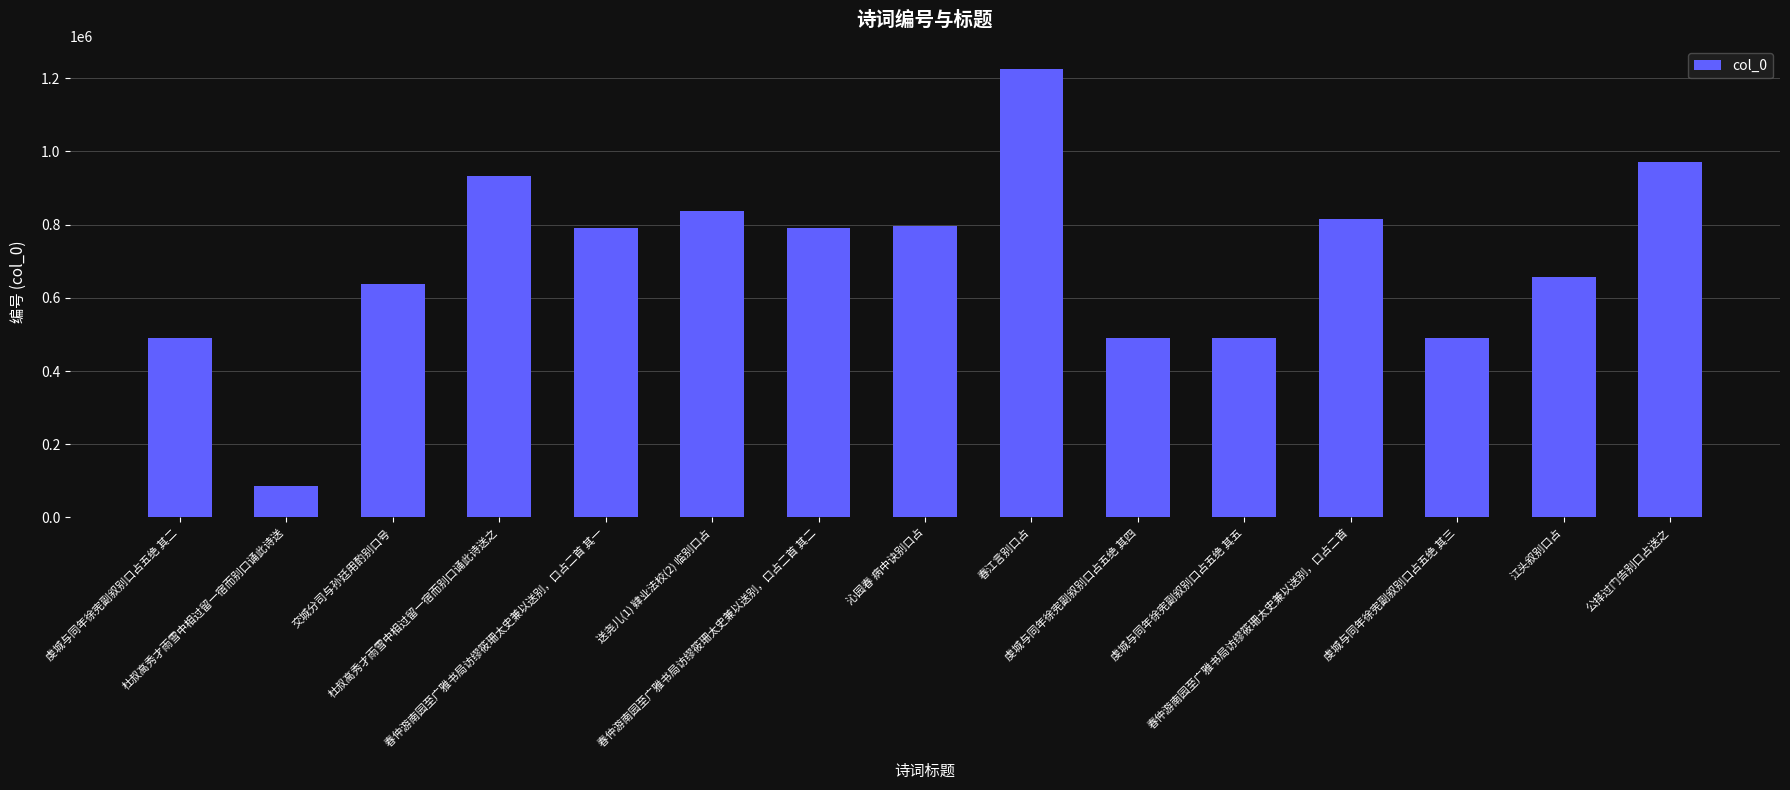

What is the maximum value shown in the chart?

1226157